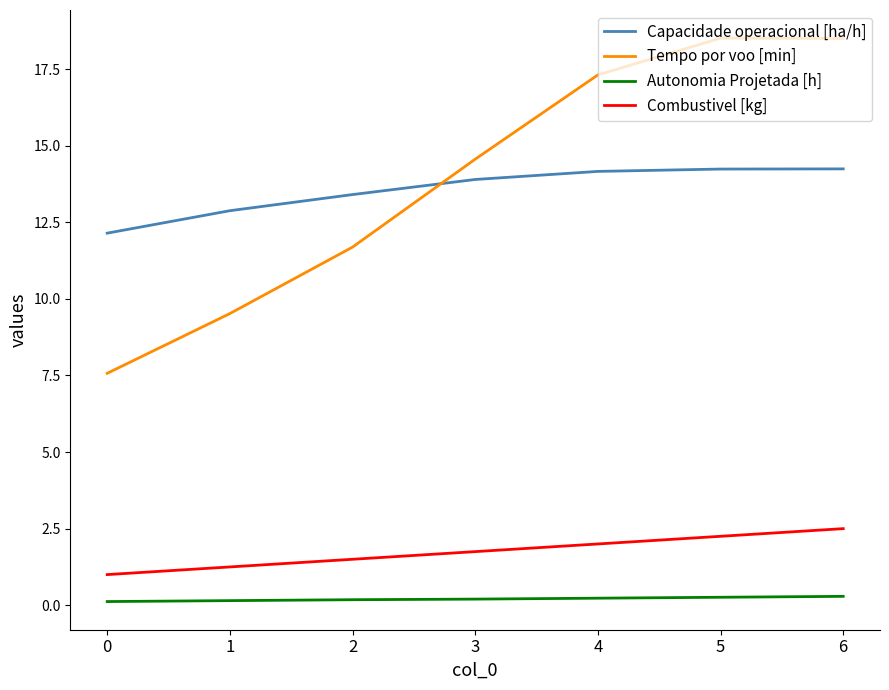

What is the maximum value shown in the chart?

18.5